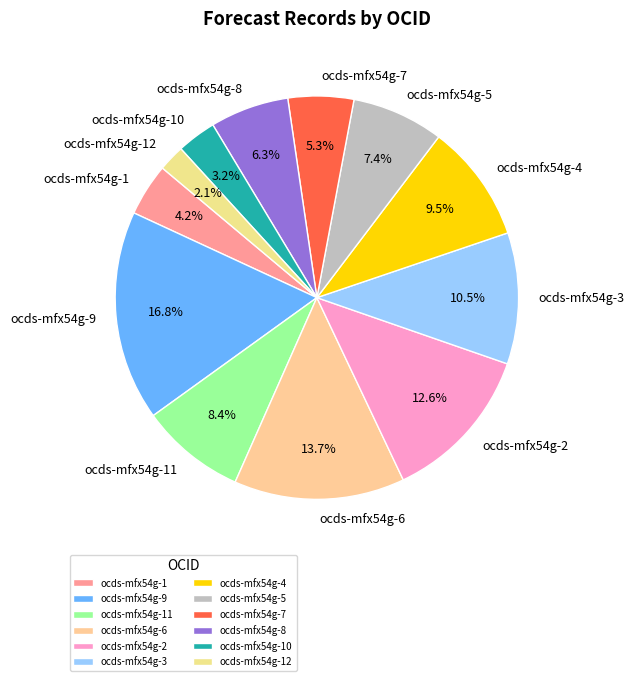

To the nearest percent, what is the difference between the ocds-mfx54g-8 and ocds-mfx54g-10 slice percentages?

3%